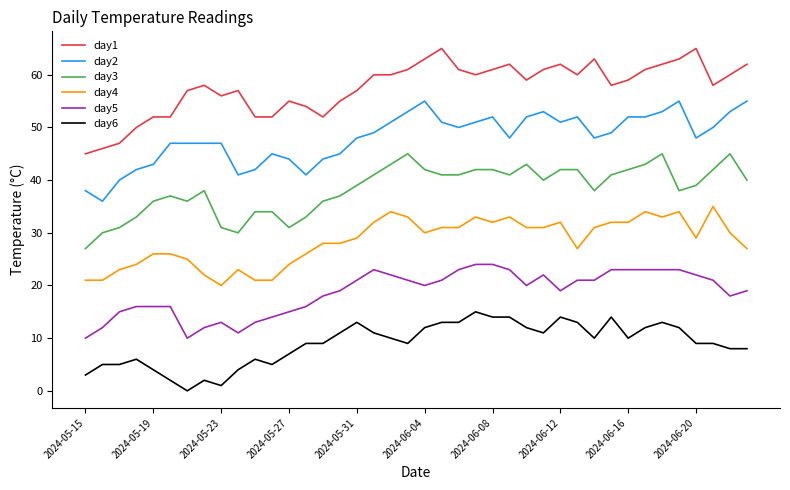

True or false: day4 has more than 0 interior local peaks.

True